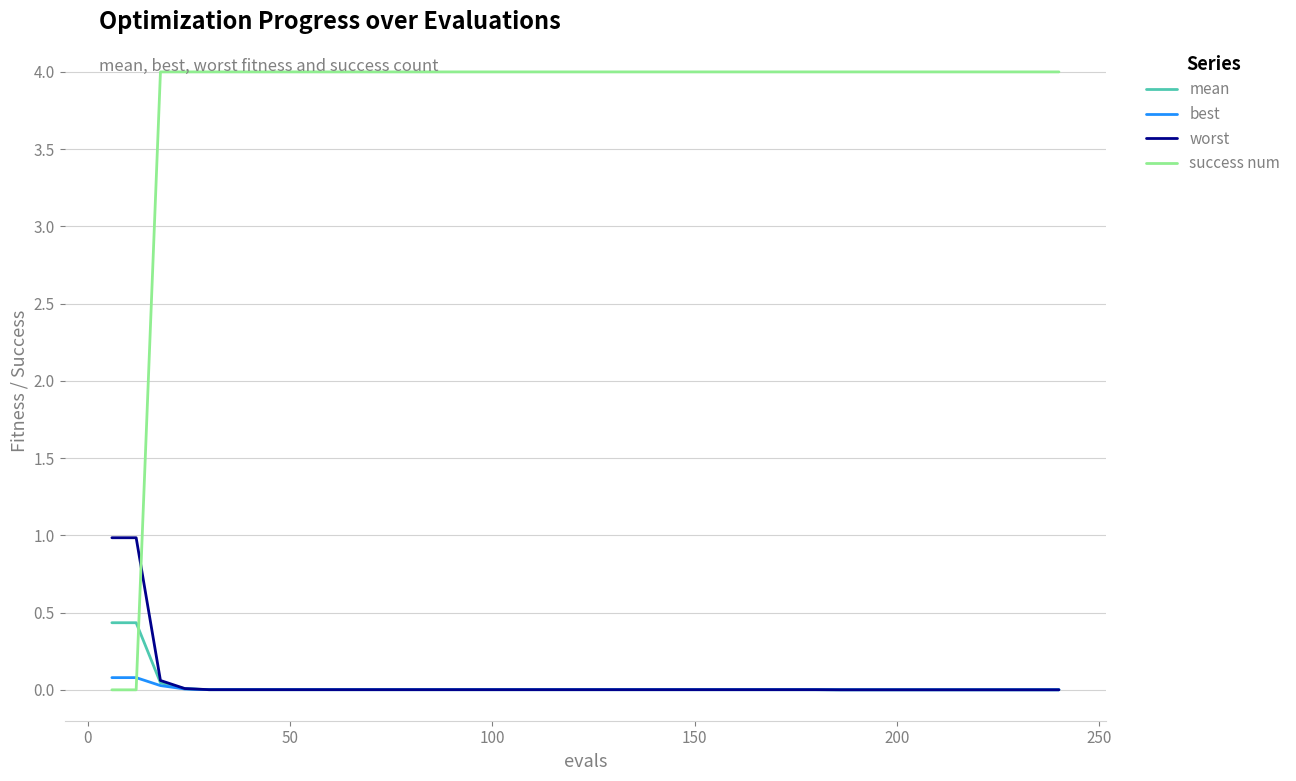

Does the chart display data point markers on the line(s)?

No